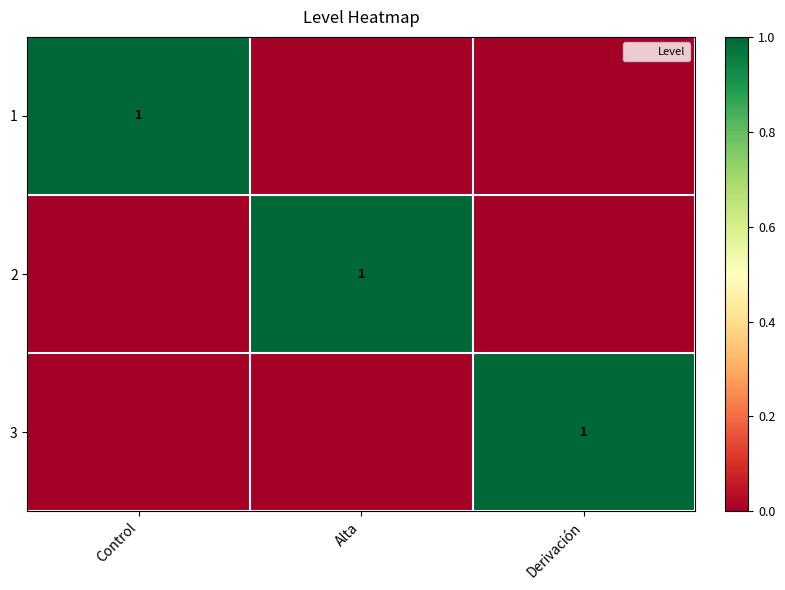

Count the 2 values in the range 0 to 1.

3